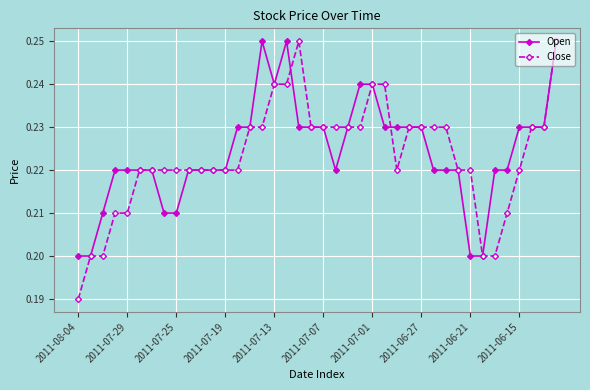

Count the Open values in the range 0 to 1.

40